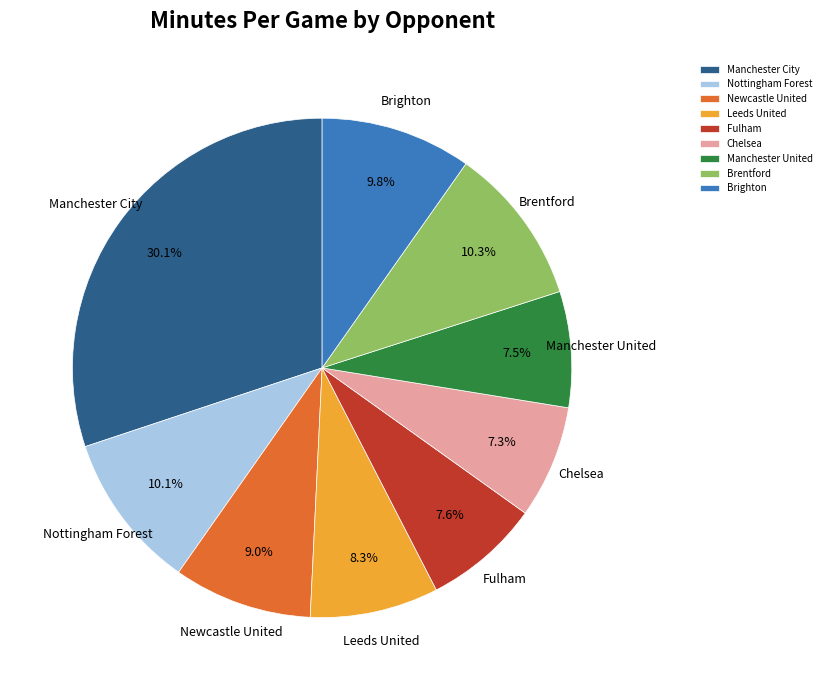

True or false: Leeds United accounts for 8% of the total.

True